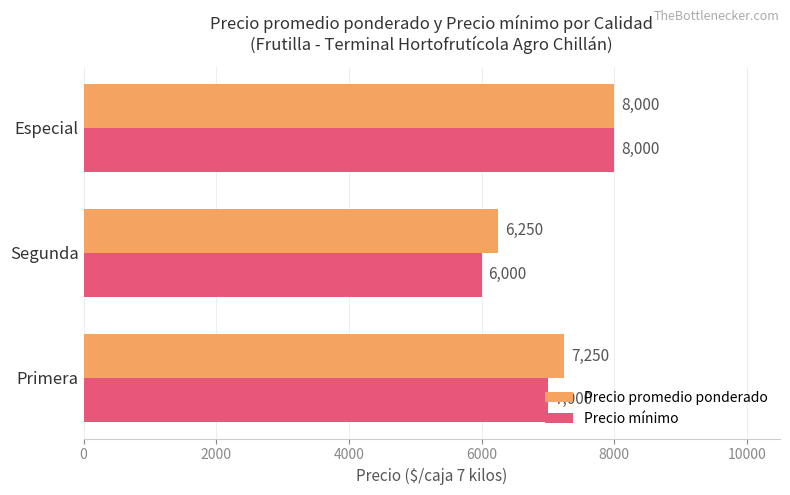

At which category is the sum across all series the highest?

Especial